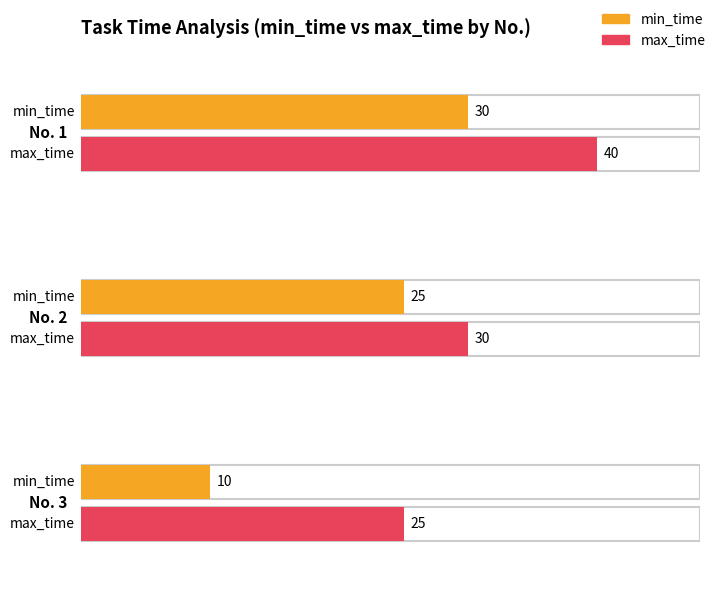

Which category has the lowest value in the max_time series?

3